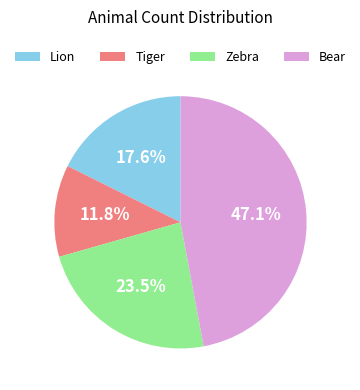

Rank the categories by value from lowest to highest.

Tiger, Lion, Zebra, Bear